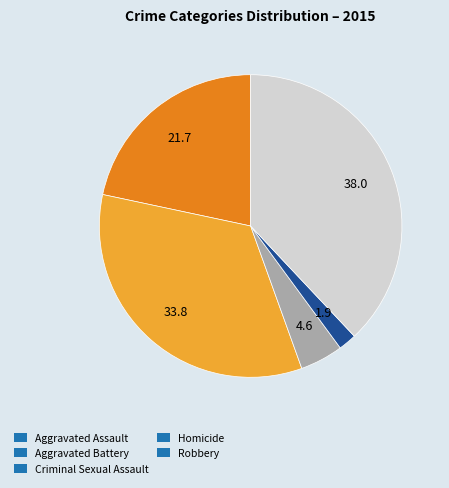

Combined, do Aggravated Assault and Criminal Sexual Assault account for over 50%?

No